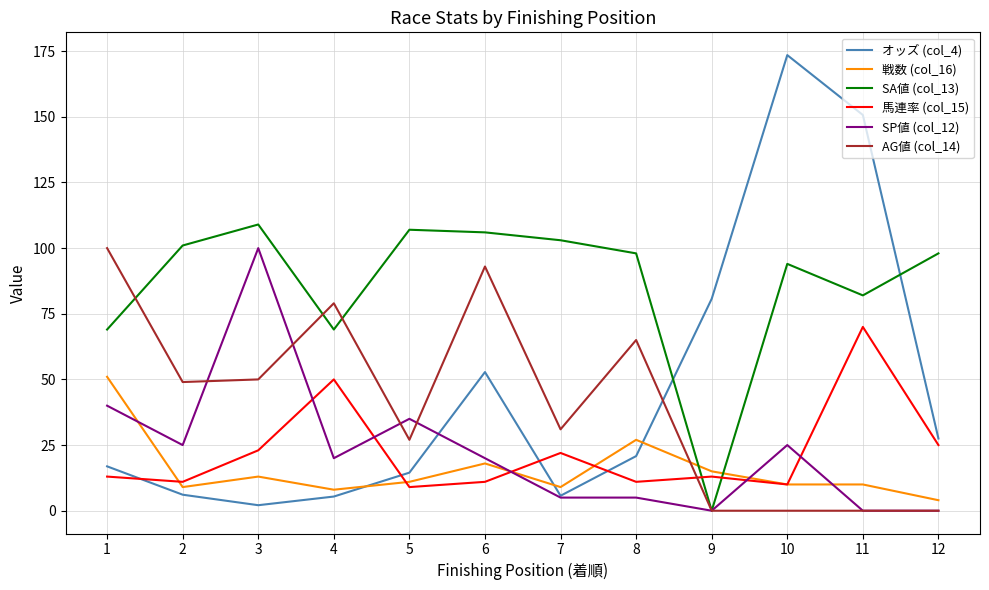

What are all the series names shown in the legend?

オッズ (col_4), 戦数 (col_16), SA値 (col_13), 馬連率 (col_15), SP値 (col_12), AG値 (col_14)